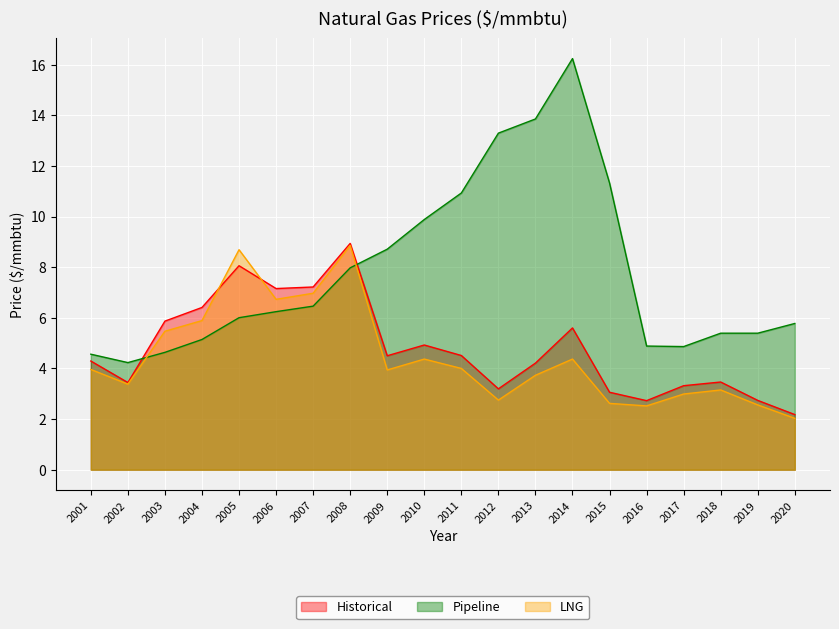

What value does the Historical series have at 2011?

4.5